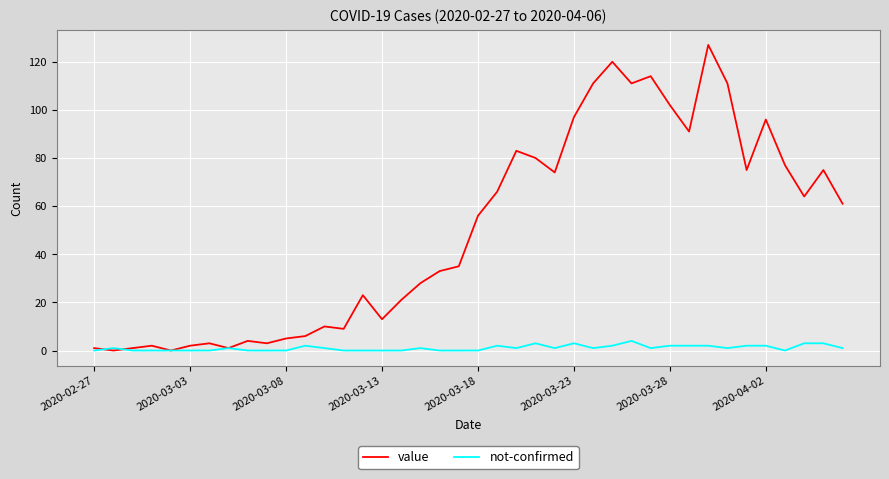

What is the maximum value for not-confirmed?

4